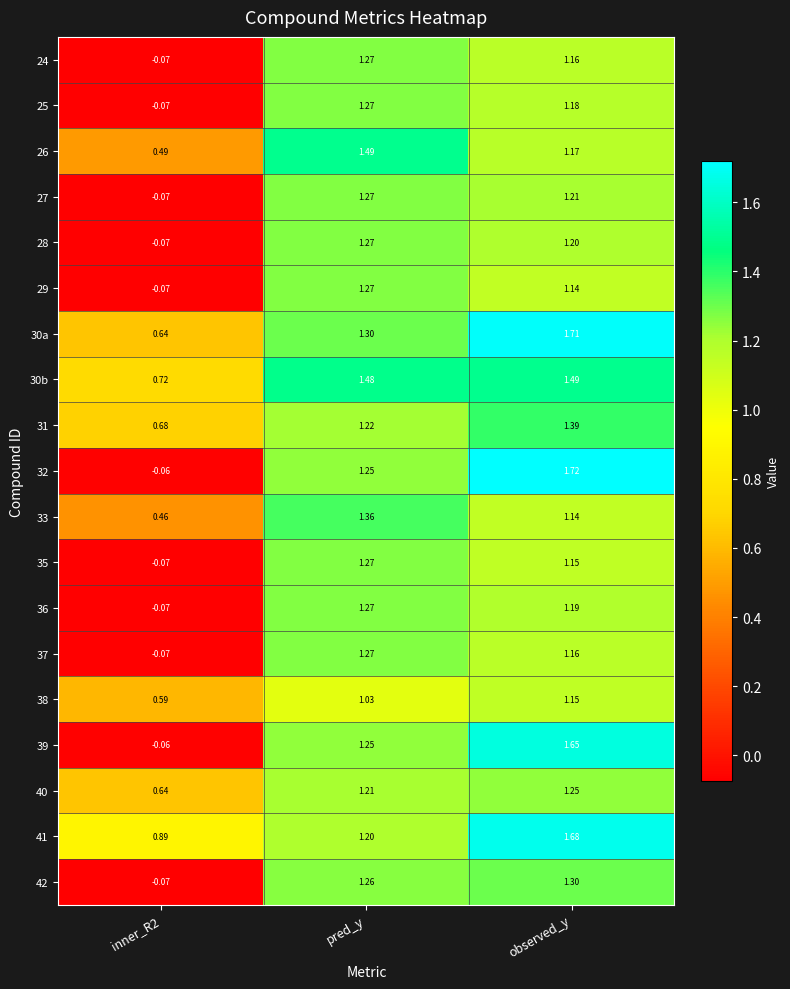

Which category has the highest value in the 29 series?

pred_y